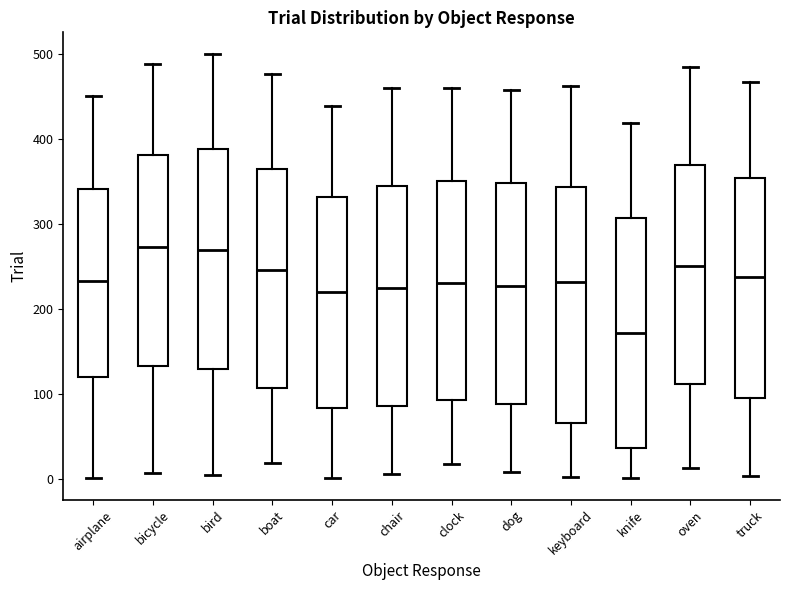

Reading left to right, transcribe this box plot: for each box, give where its median line is, the range the box spans, and where its two whiskers end, as read against the y-axis. The values are not printed on the chart, so give them approximately, as read against the axis.

airplane: median 230, box 120 to 340, whiskers 0 to 450
bicycle: median 270, box 130 to 380, whiskers 10 to 490
bird: median 270, box 130 to 390, whiskers 10 to 500
boat: median 250, box 110 to 360, whiskers 20 to 480
car: median 220, box 80 to 330, whiskers 0 to 440
chair: median 230, box 90 to 350, whiskers 10 to 460
clock: median 230, box 90 to 350, whiskers 20 to 460
dog: median 230, box 90 to 350, whiskers 10 to 460
keyboard: median 230, box 70 to 340, whiskers 0 to 460
knife: median 170, box 40 to 310, whiskers 0 to 420
oven: median 250, box 110 to 370, whiskers 10 to 480
truck: median 240, box 100 to 350, whiskers 0 to 470